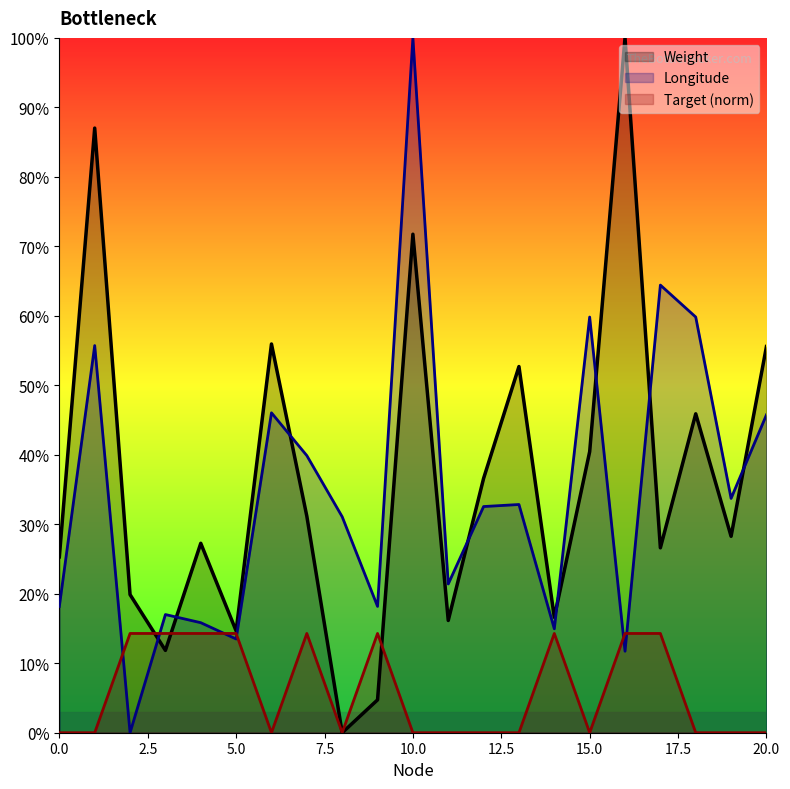

How many values in the Longitude series exceed 0?

20